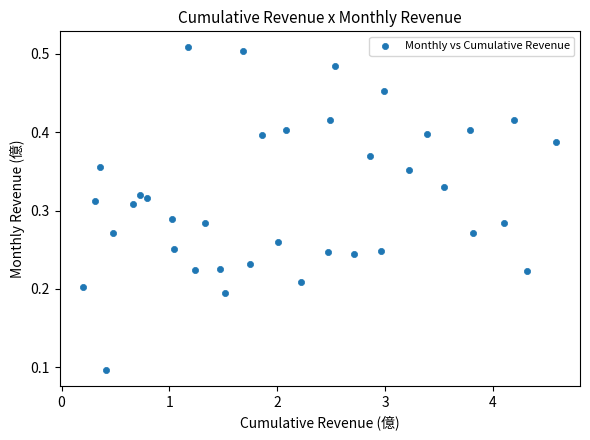

What is the range of X values (max minus min)?

4.4